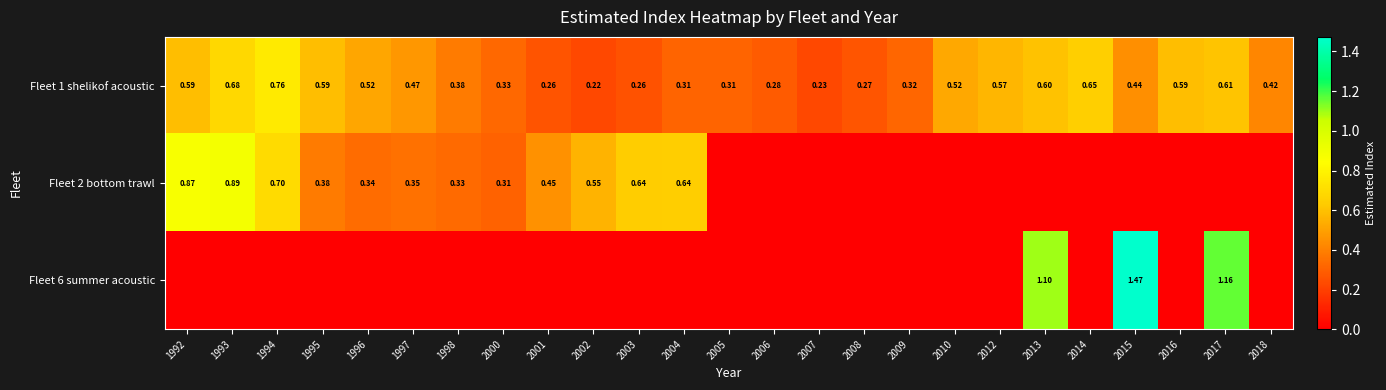

What is the greatest value displayed?

1.5